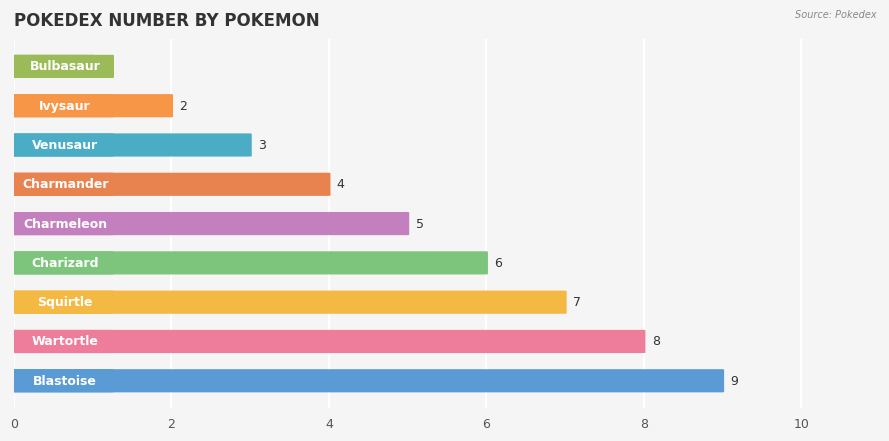

What position from the right is Charmander?

4